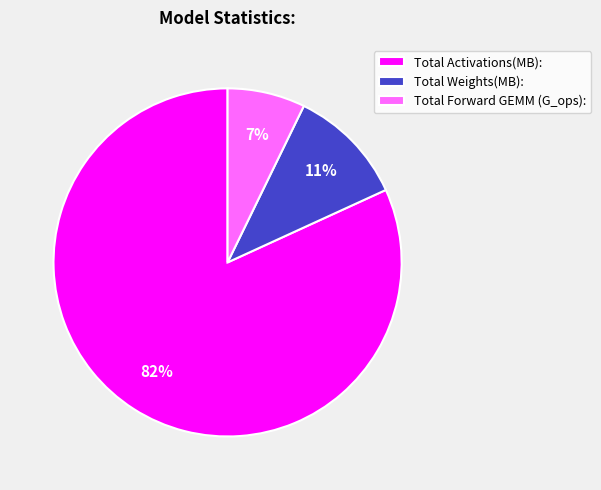

To the nearest percent, what is the difference between the Total Activations(MB): and Total Forward GEMM (G_ops): slice percentages?

75%